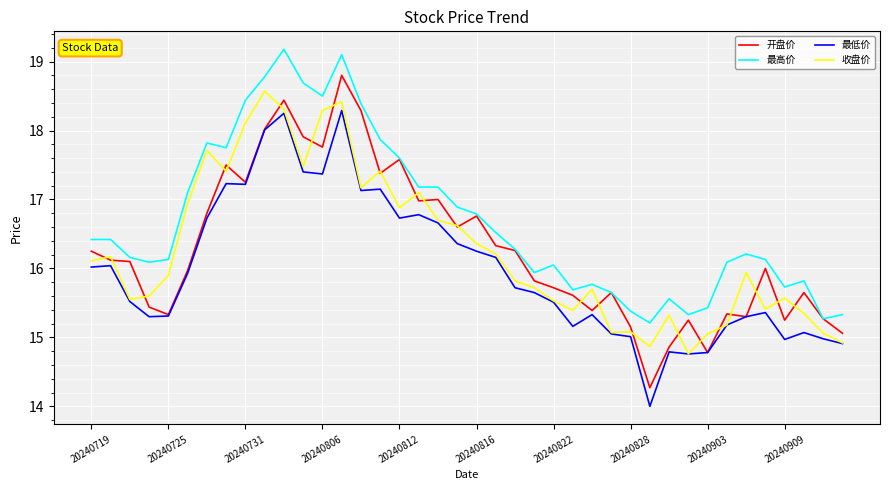

What is the minimum value for 最高价?

15.2